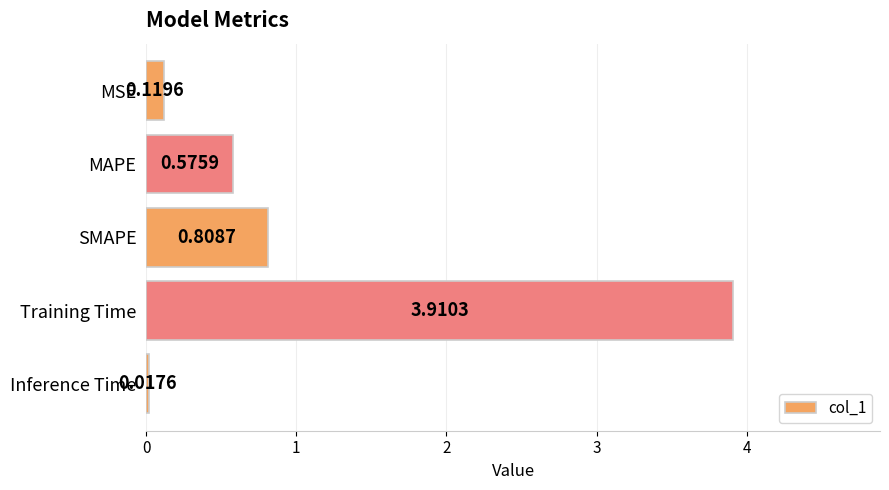

List the labels in order of value, smallest first.

Inference Time, MSE, MAPE, SMAPE, Training Time